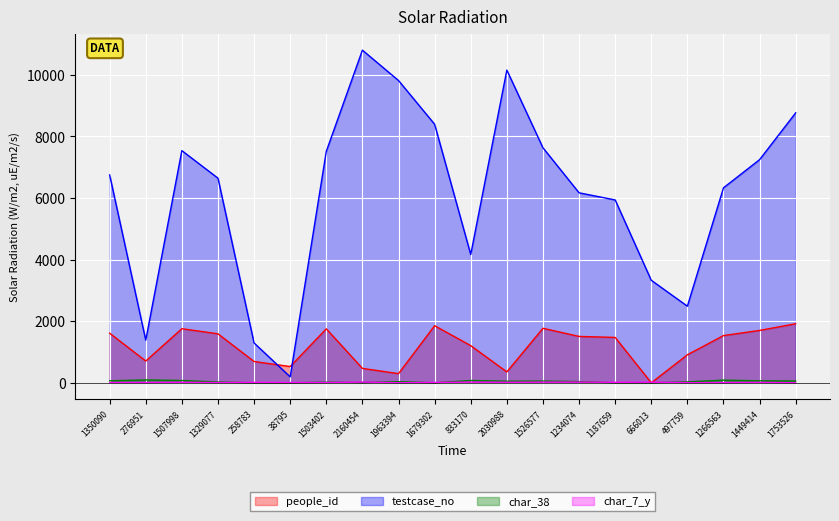

How many distinct data groups are displayed?

4